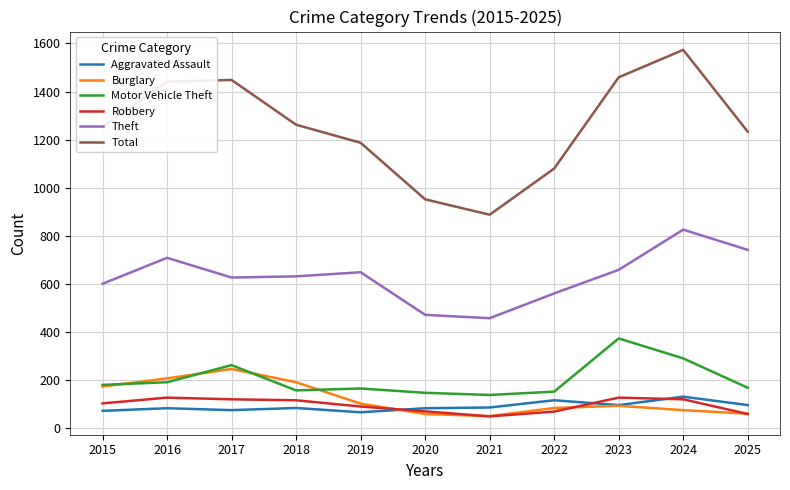

How many distinct data groups are displayed?

6